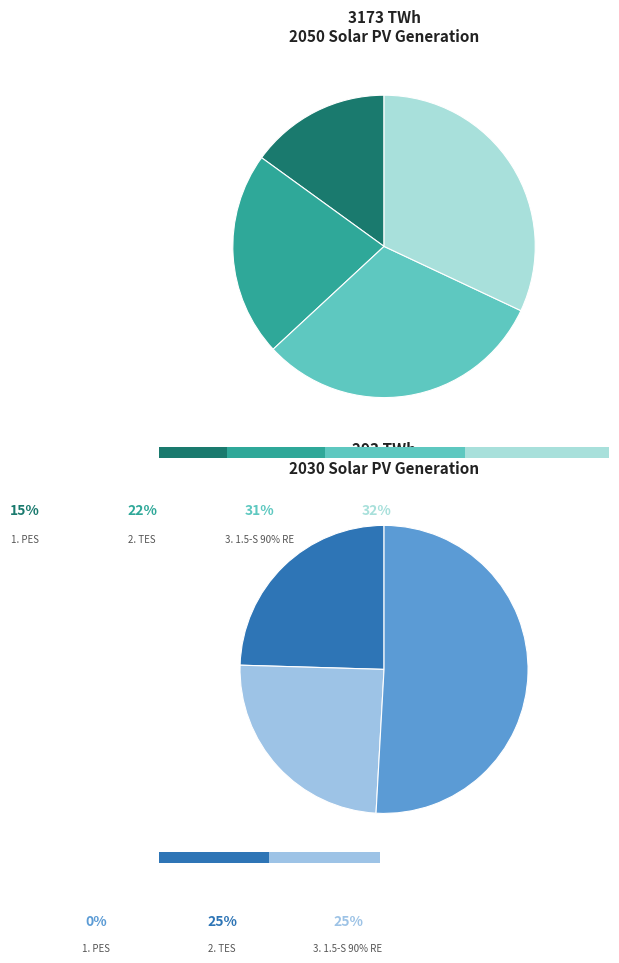

Count the number of slices in the pie.

4